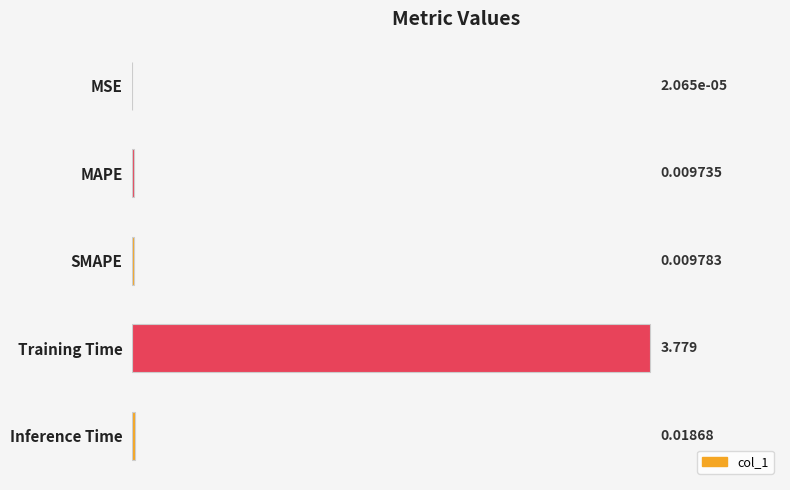

Between Training Time and MAPE, which is larger?

Training Time